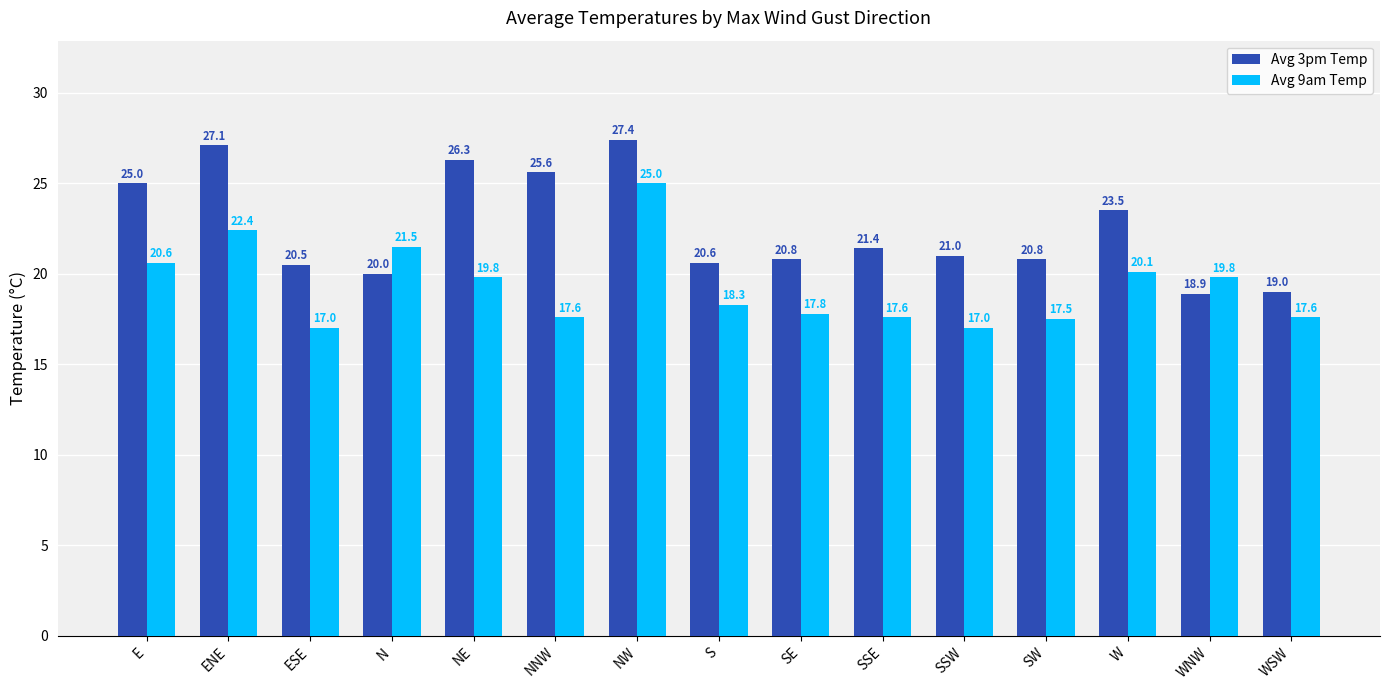

What is the highest value of the Avg 9am Temp series?

25.0